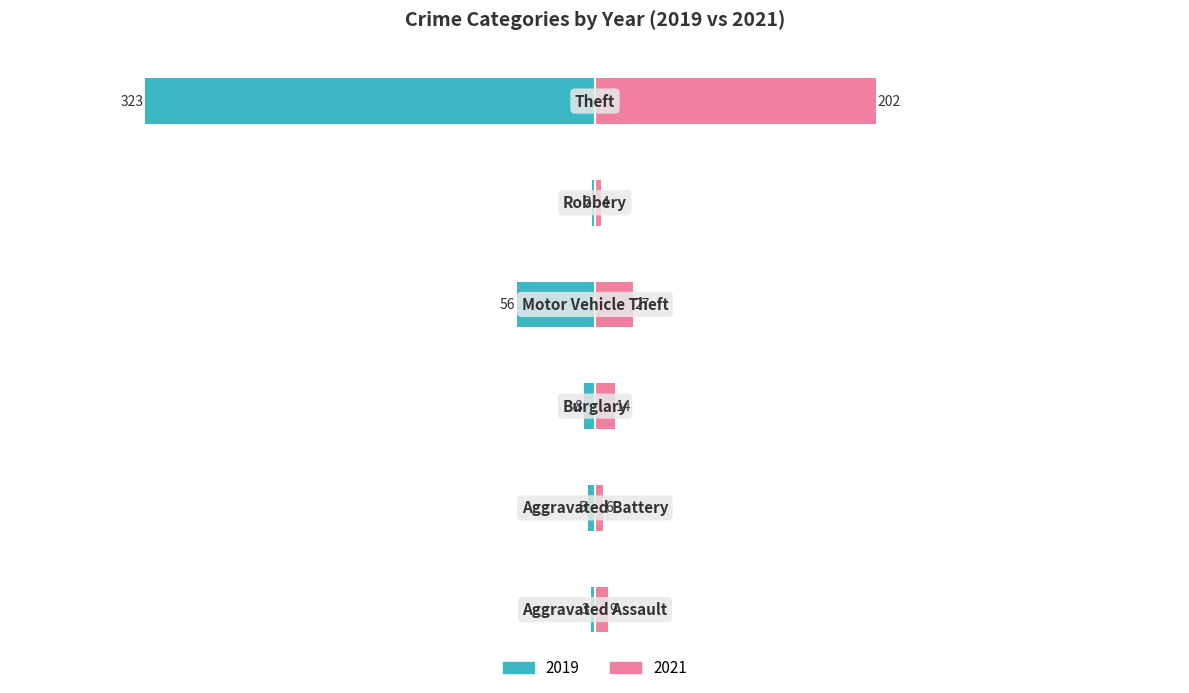

True or false: 2021 has a value of 202 at Theft.

True